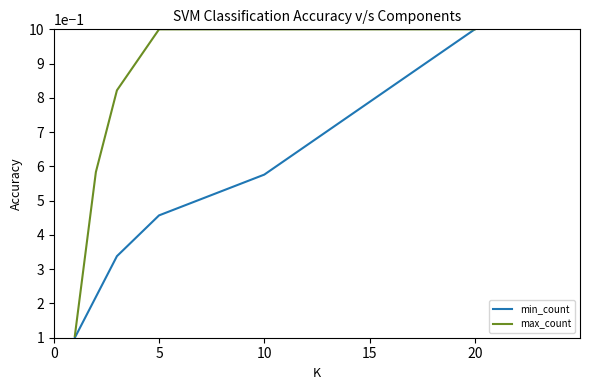

Which series has the largest total across all categories?

max_count